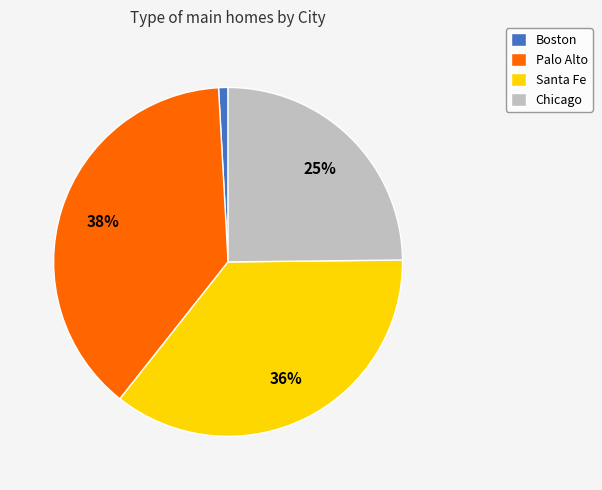

To the nearest percent, what percentage of the pie is Palo Alto?

38%